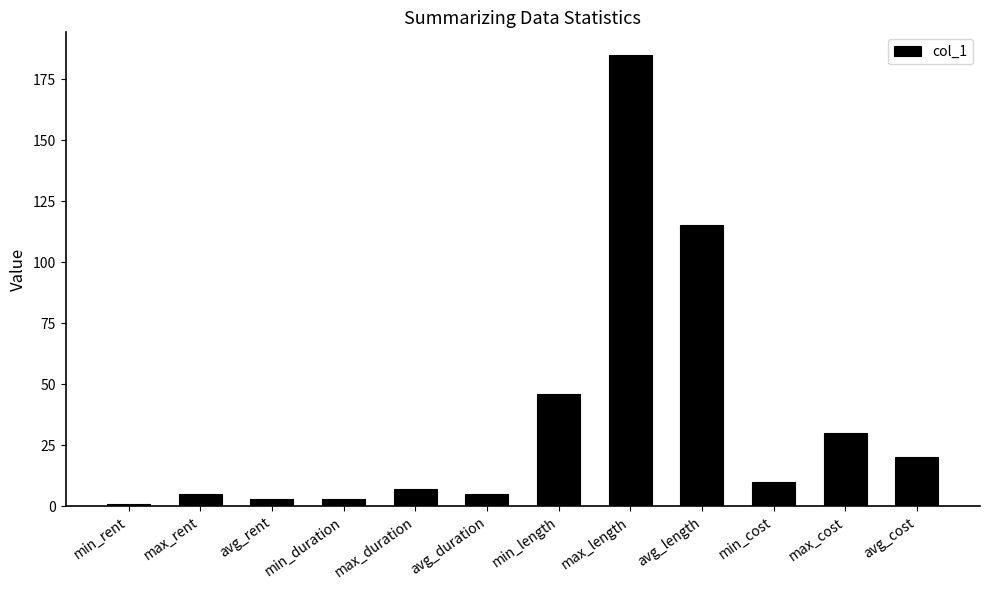

At which category does the chart reach its peak across all series?

max_length